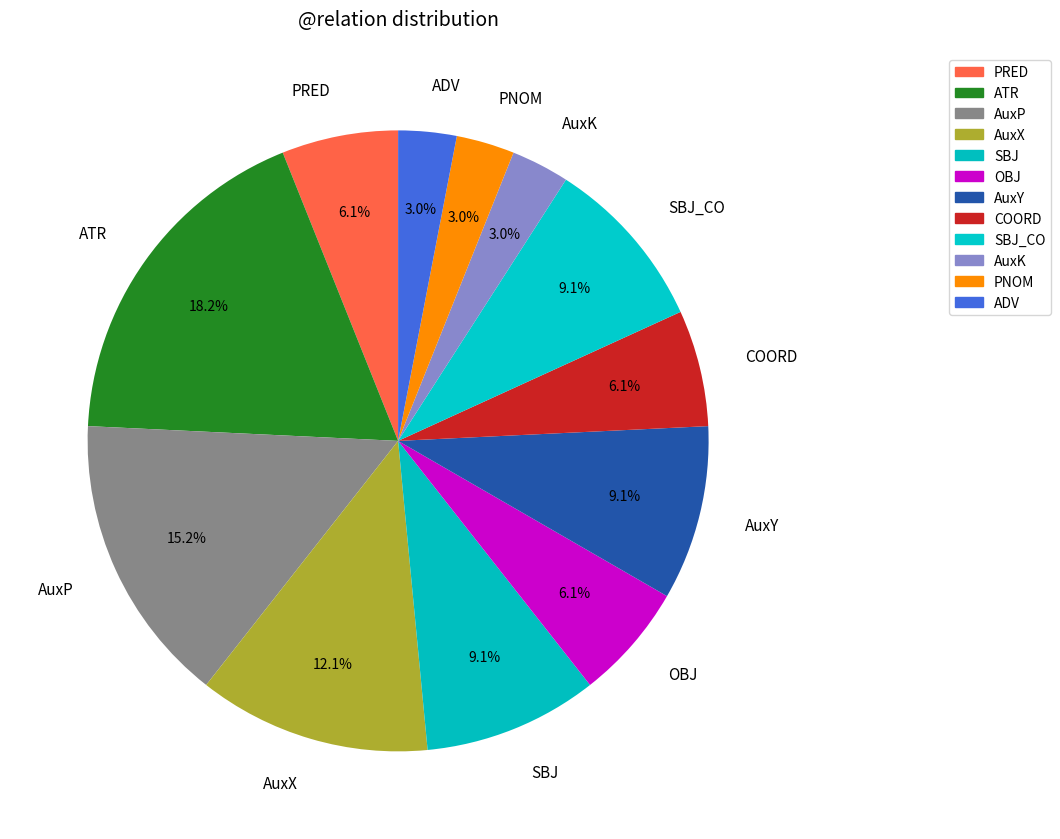

Does COORD represent more than half of the total?

No